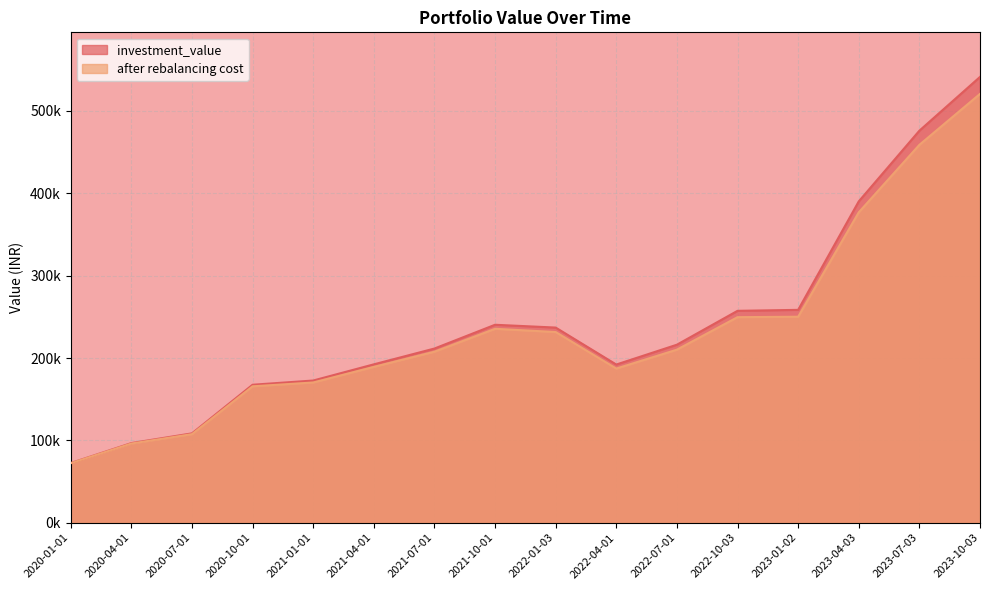

At which category is the sum across all series the highest?

2023-10-03